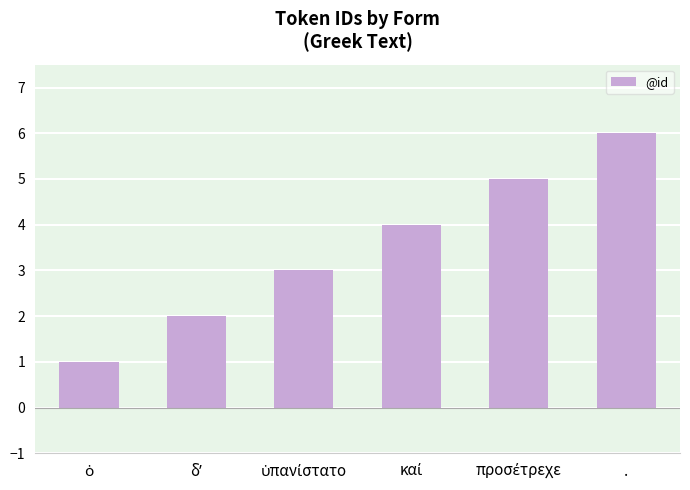

What is the label of the 1st bar from the right?

.